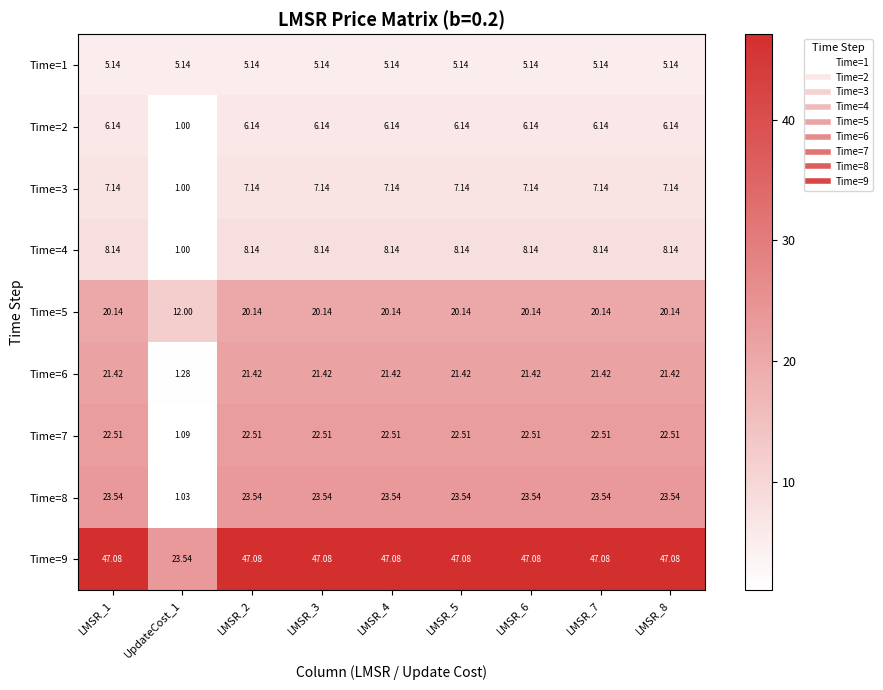

Is the value of Time=1 at LMSR_8 greater than the value of Time=4 at LMSR_4?

No